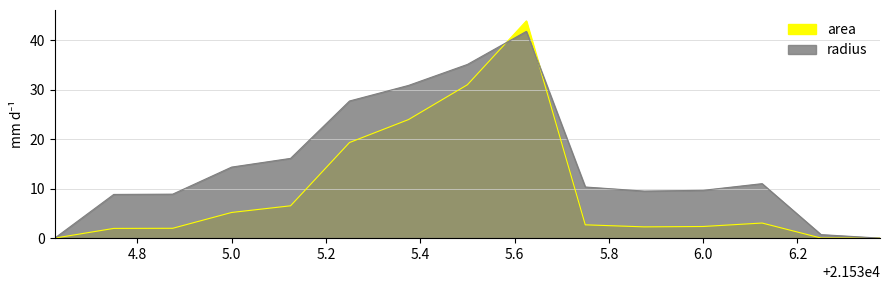

How many lines are shown in the chart?

2